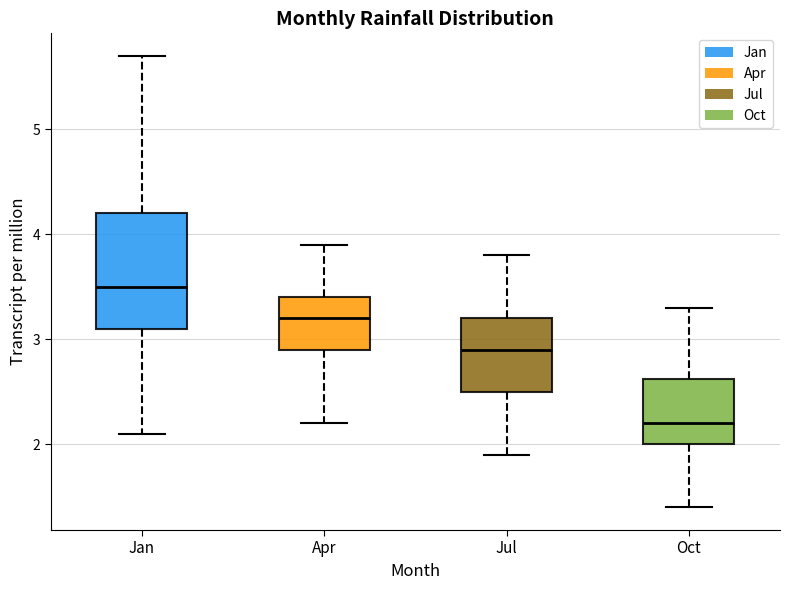

Reading left to right, read every box against the y-axis: the position of its median line, the range the box covers, and the ends of its whiskers. The values are not printed on the chart, so give them approximately, as read against the axis.

Jan: median 3.5, box 3.1 to 4.2, whiskers 2.1 to 5.7
Apr: median 3.2, box 2.9 to 3.4, whiskers 2.2 to 3.9
Jul: median 2.9, box 2.5 to 3.2, whiskers 1.9 to 3.8
Oct: median 2.2, box 2.0 to 2.6, whiskers 1.4 to 3.3